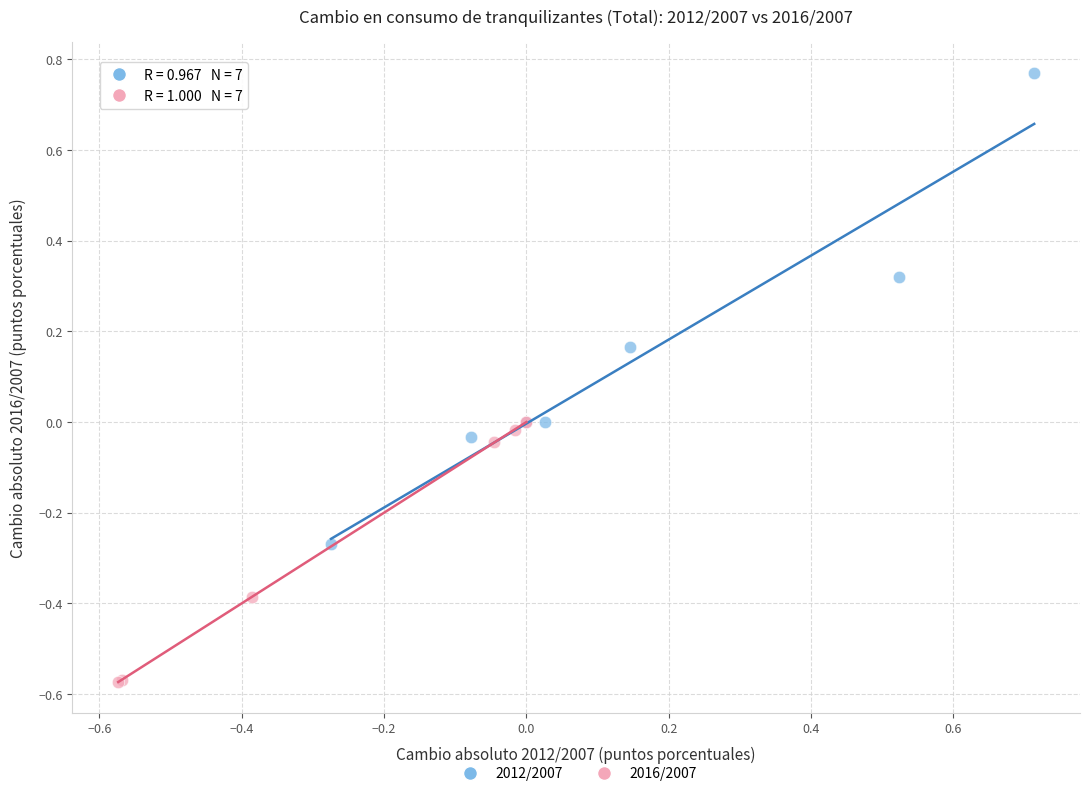

Which series contains the lowest Y value?

2016/2007